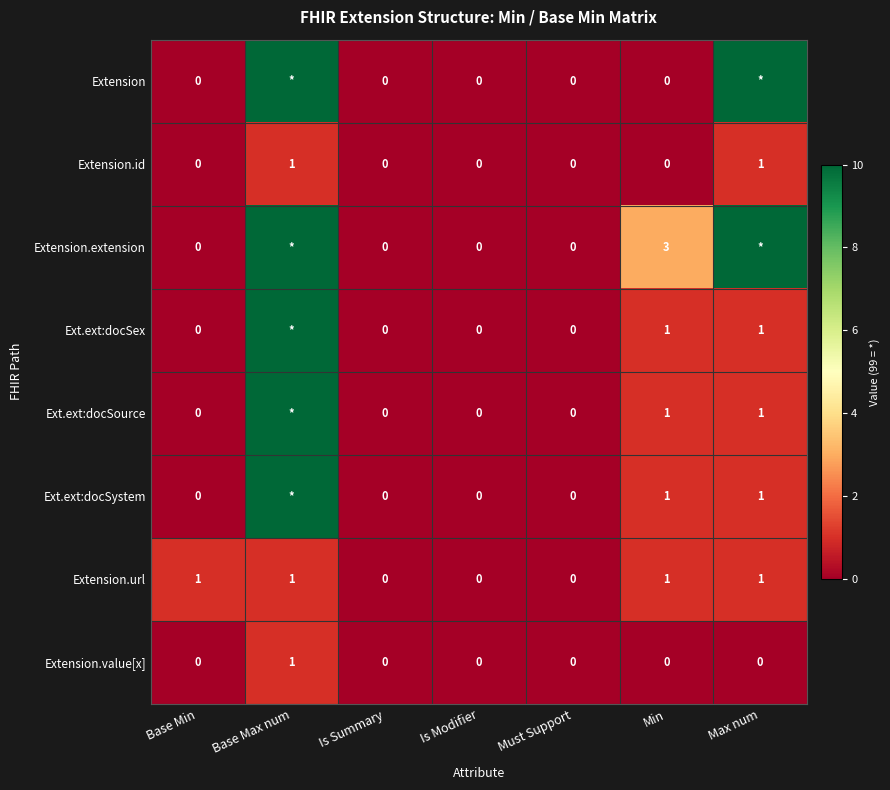

How many data points in Extension.url are less than 1?

3